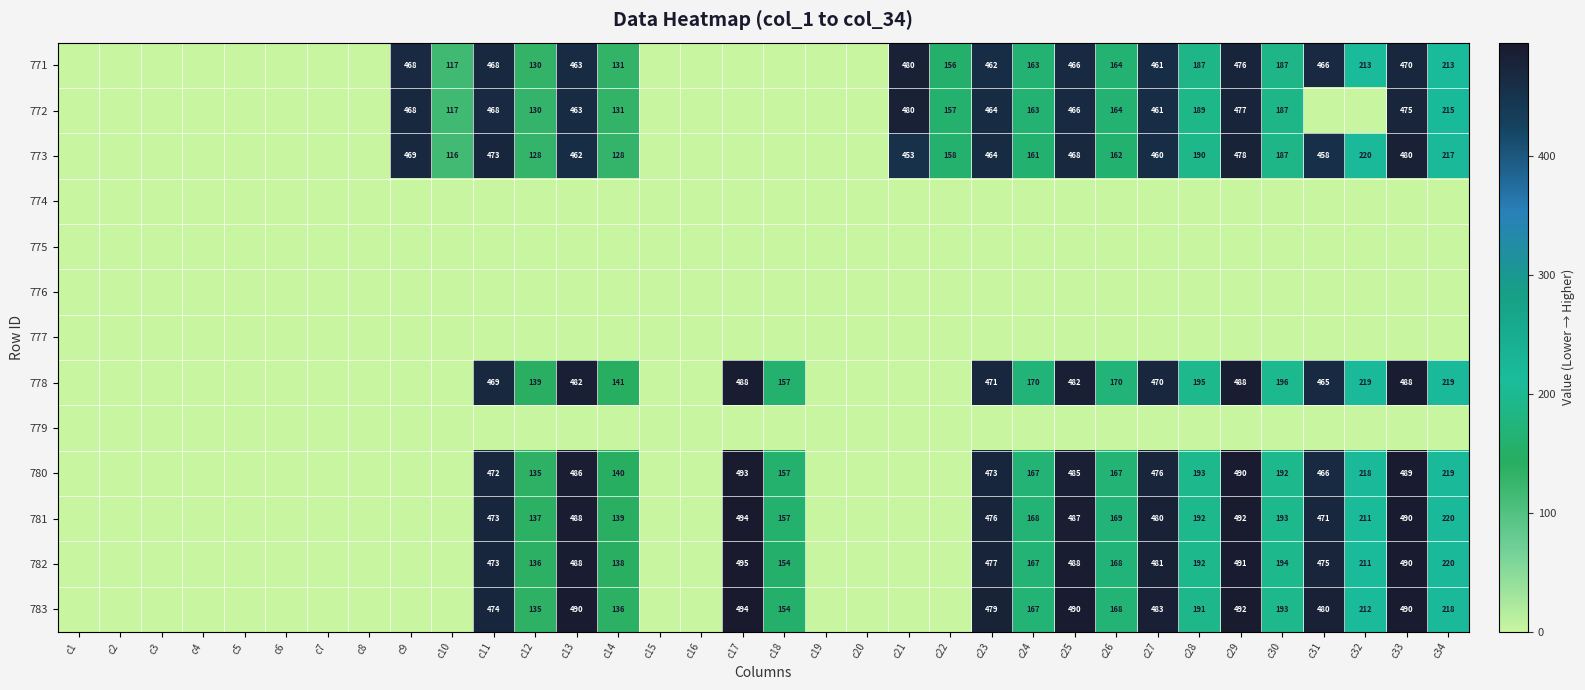

The value of 781 at c30 is 116. True or false?

False